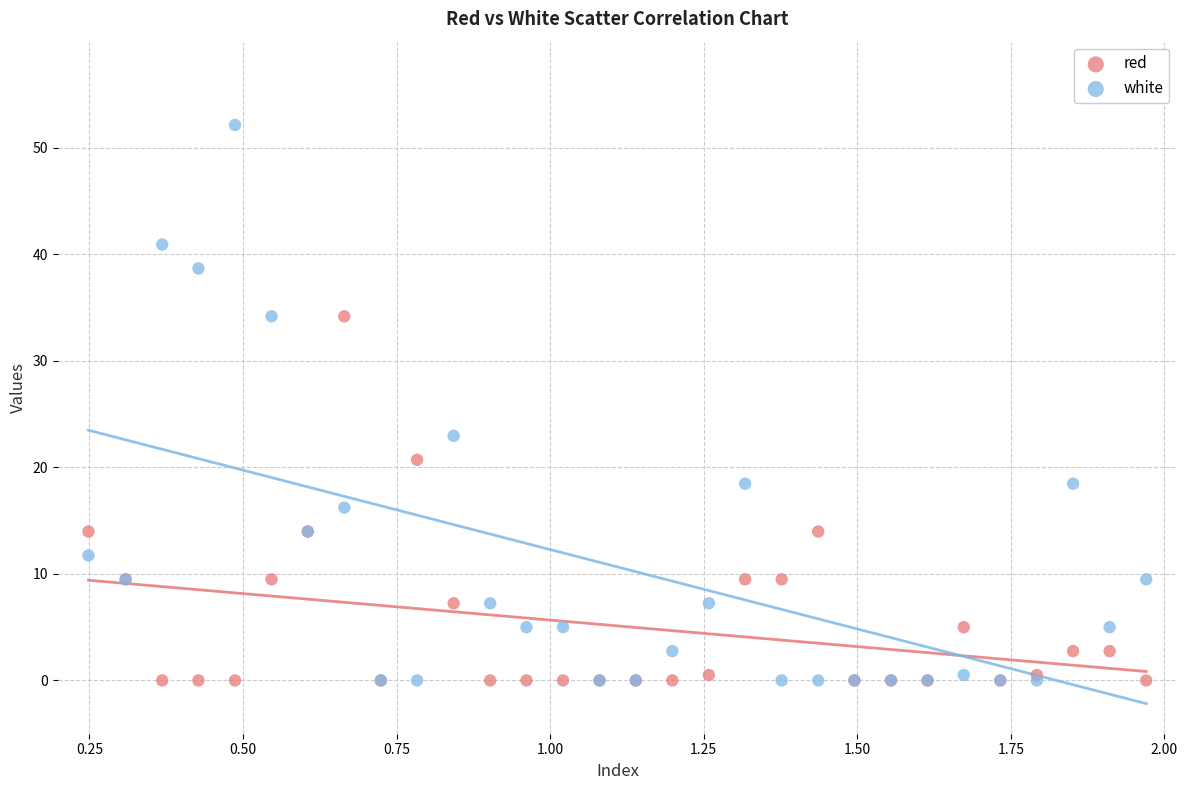

What are all the series names shown in the legend?

red, white